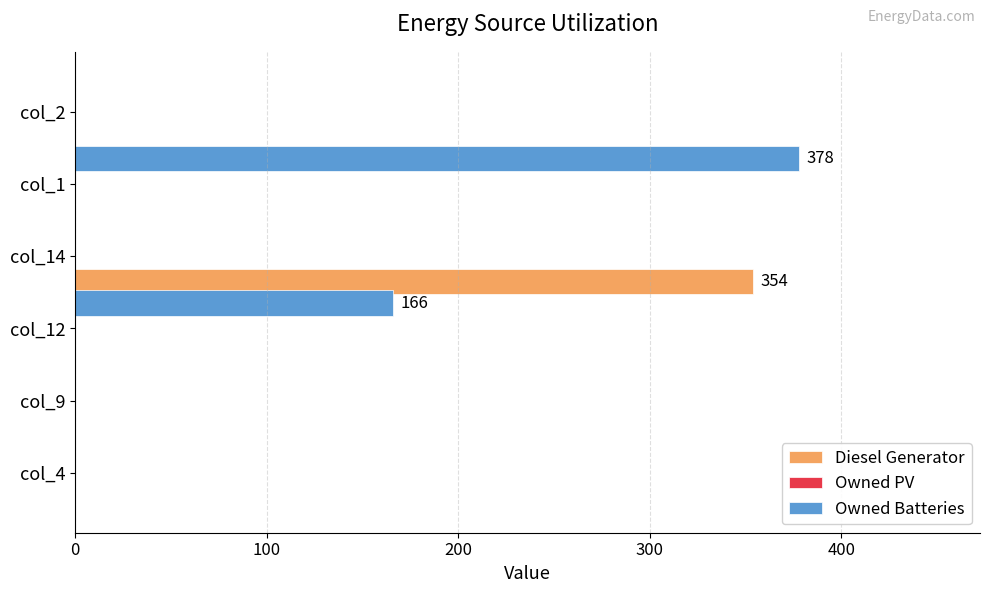

The value of Diesel Generator at col_12 is -126. True or false?

False